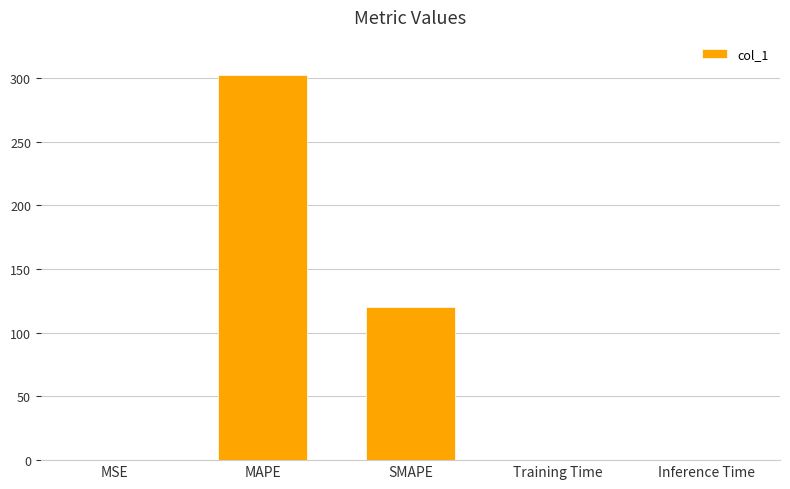

Are the bars horizontal?

No